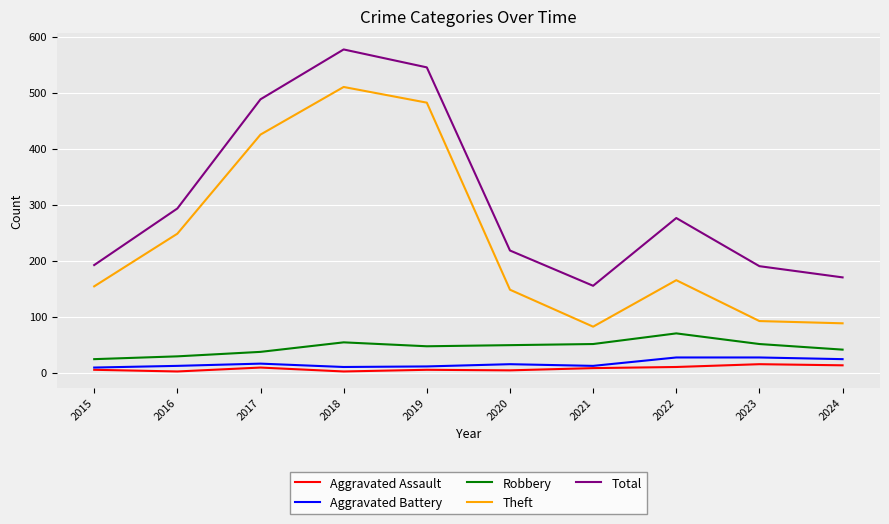

At which label does Total reach its minimum?

2021